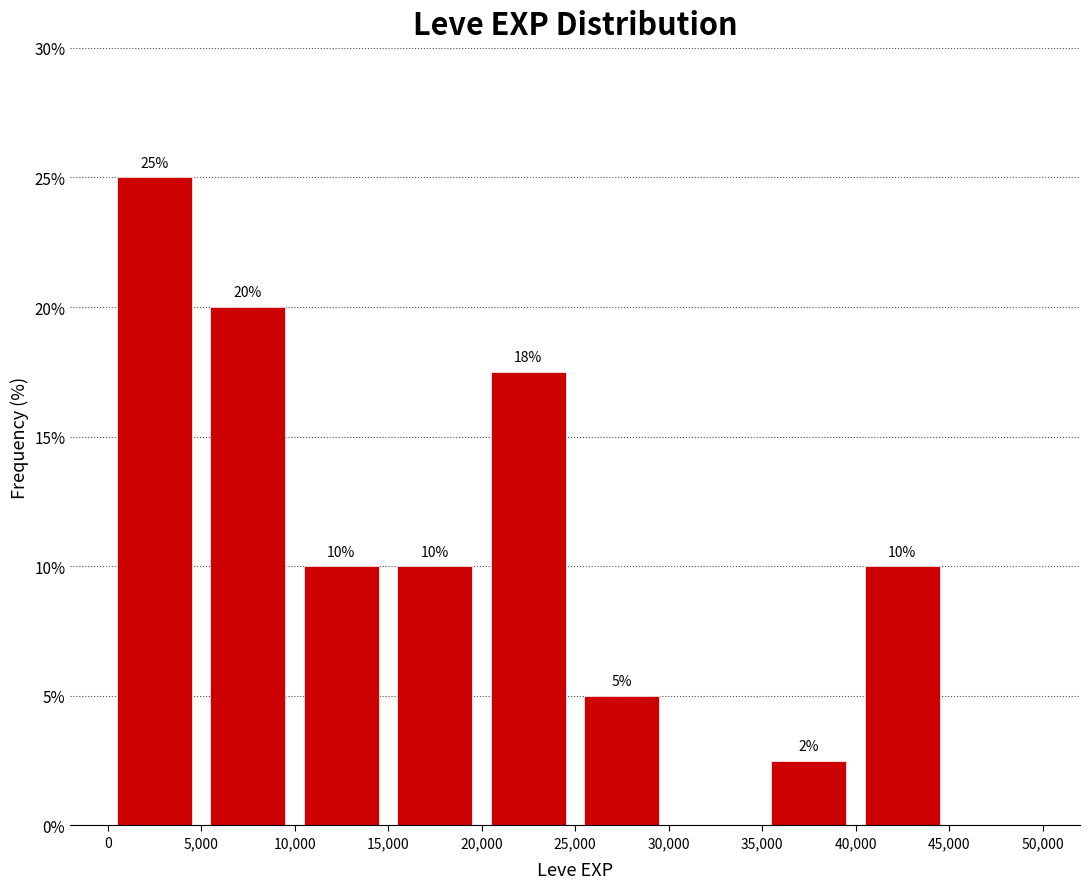

Which range on the x-axis has the tallest bar?

0 to 5,000